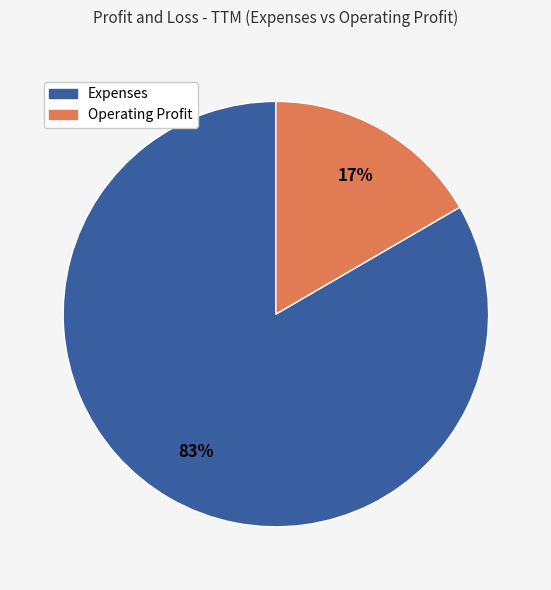

To the nearest percent, what is the average slice percentage?

50%